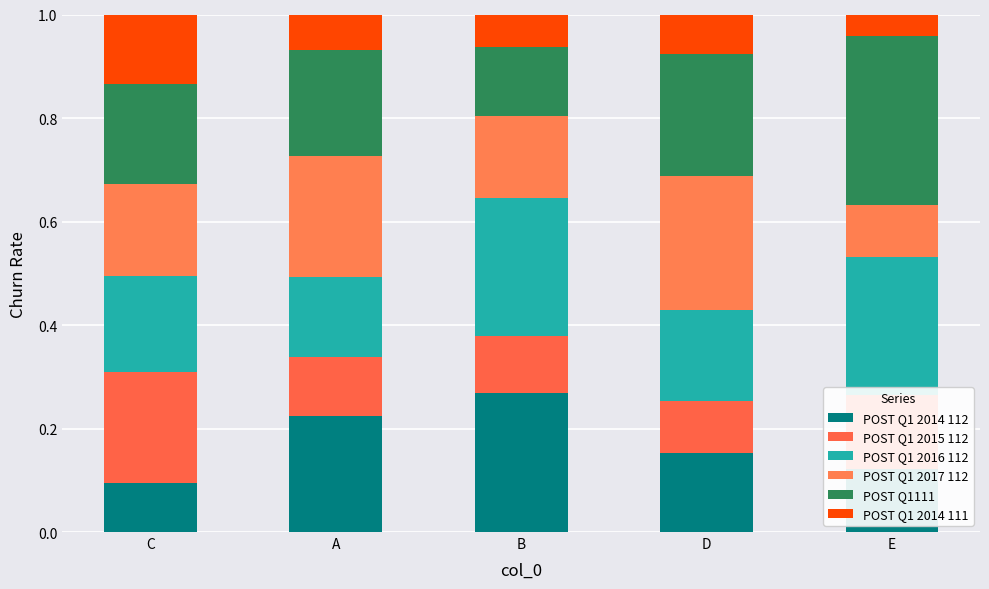

Which has a higher value, B or C?

B